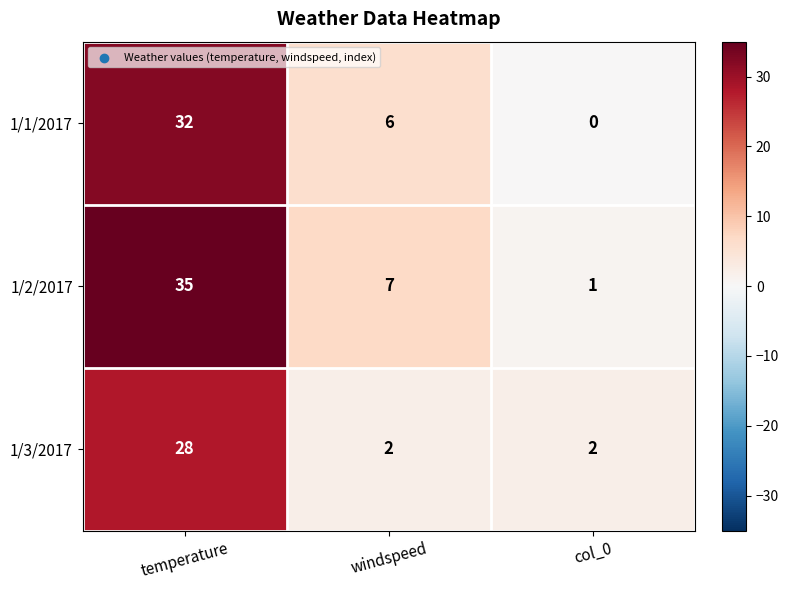

What is the total value across all series at col_0?

3